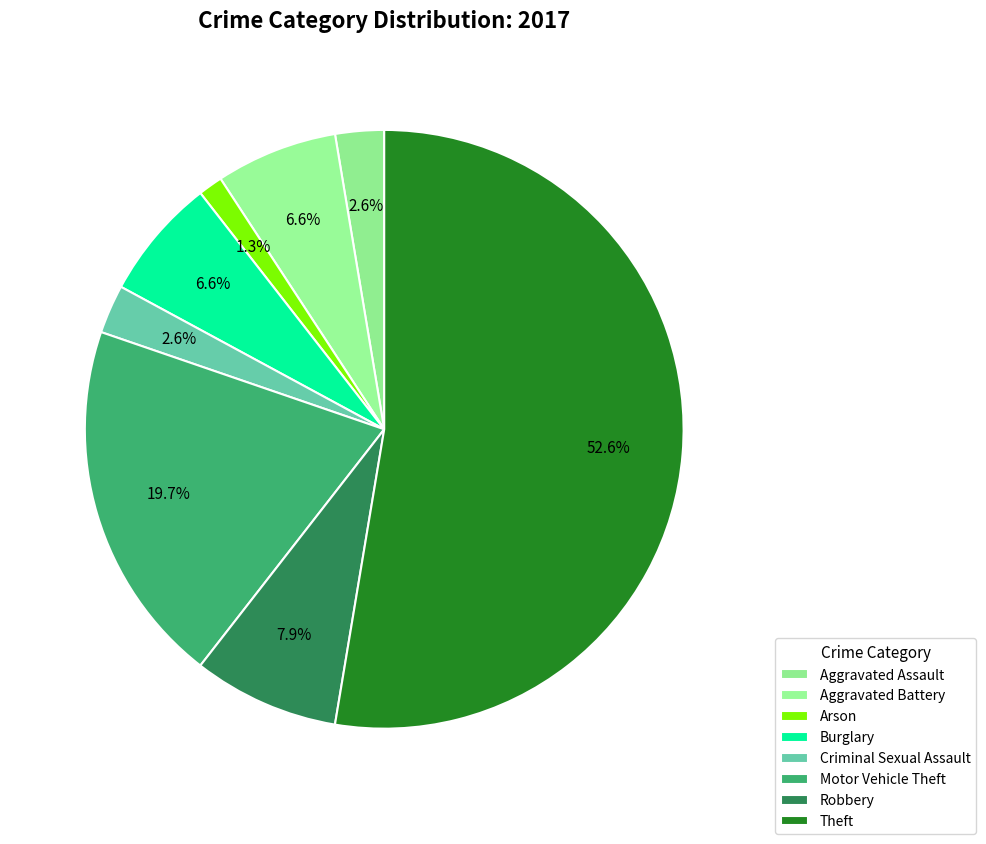

Is it true that Robbery is 18% of the pie?

False